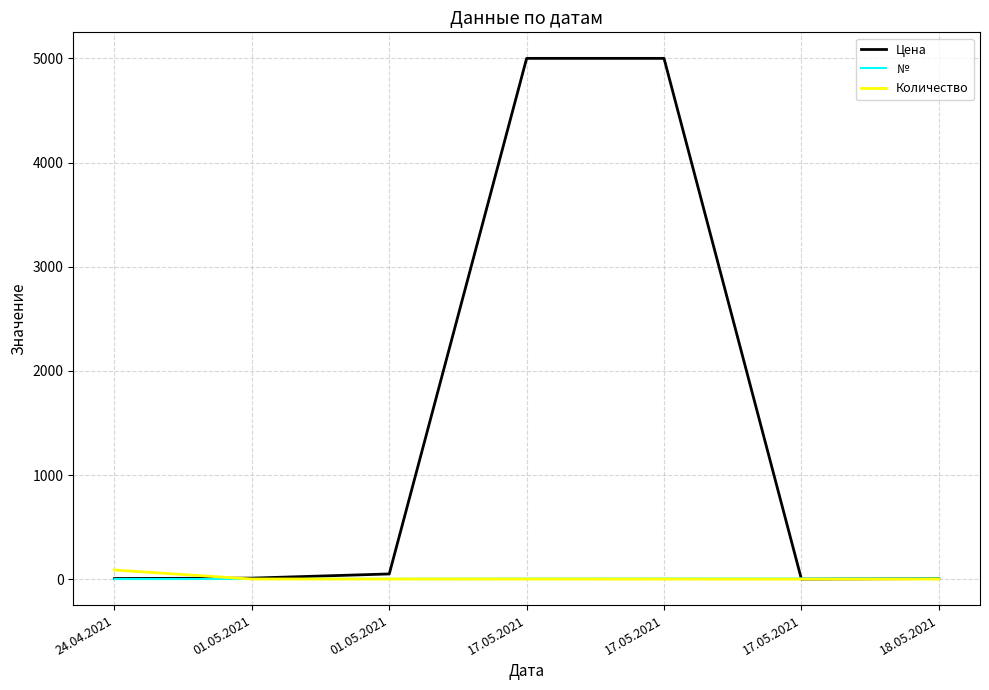

What is the label of the 5th point from the left?

17.05.2021